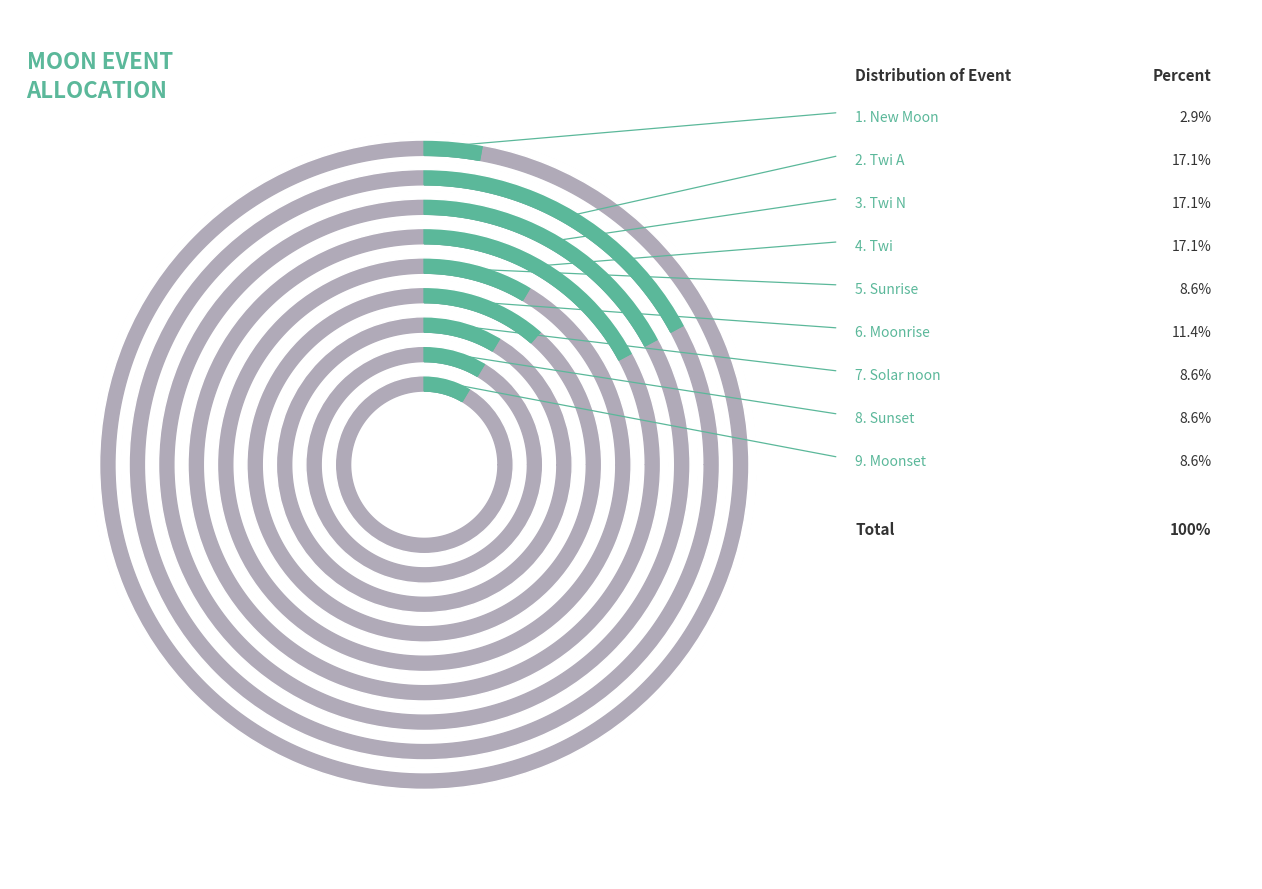

Is Moonrise the majority of the pie?

No